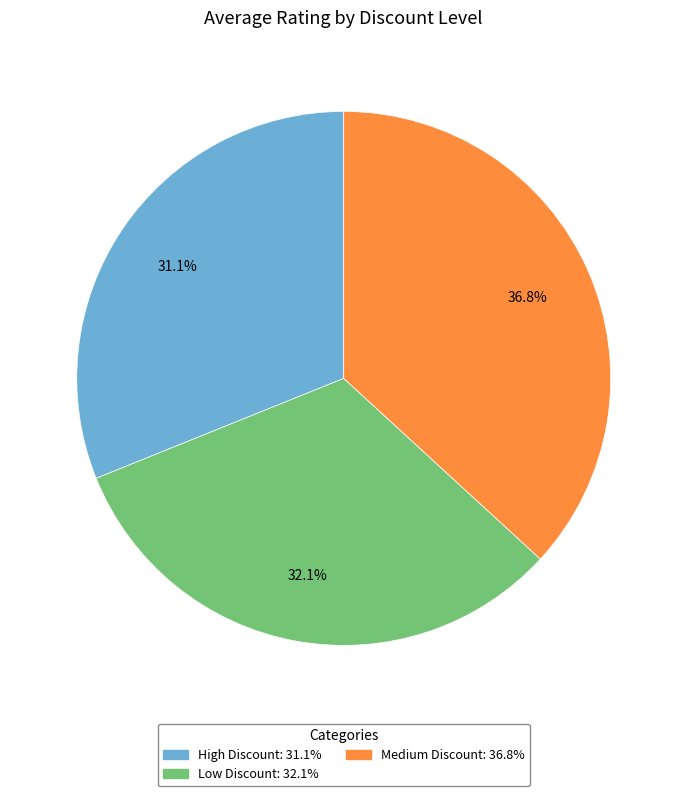

To the nearest percent, what portion does Low Discount represent?

32%